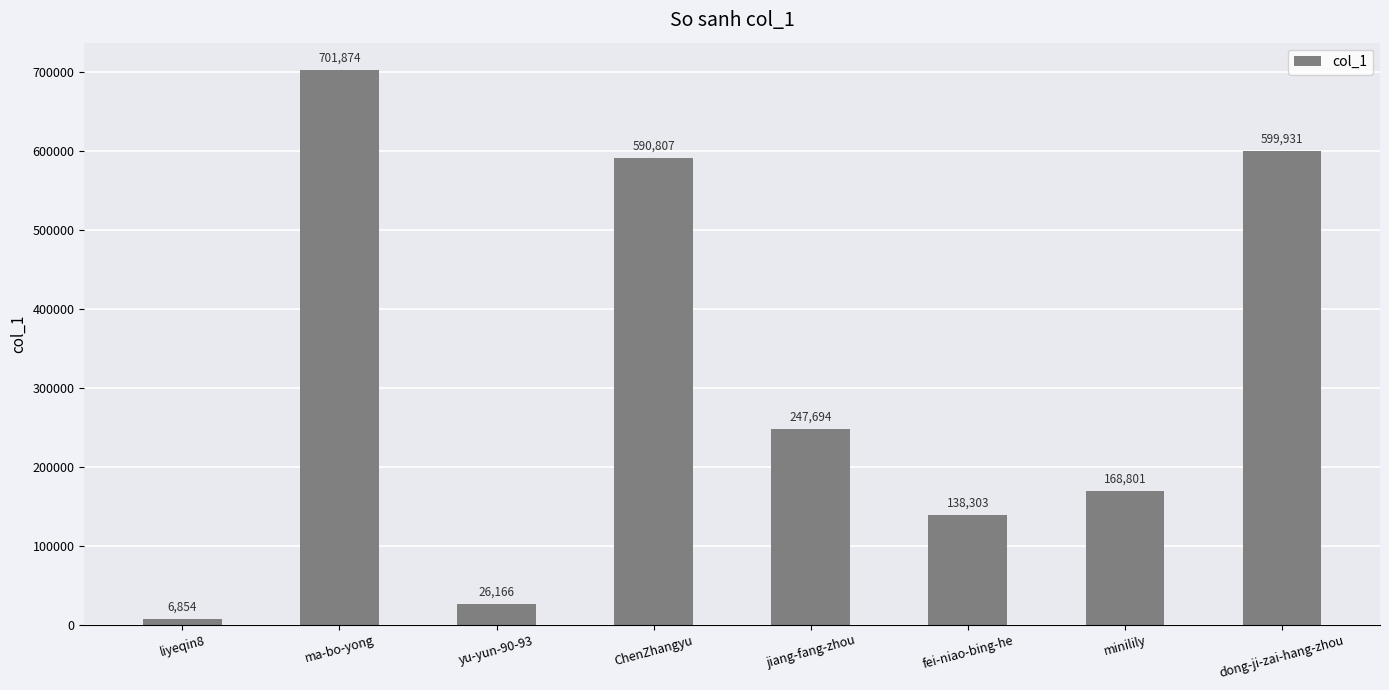

Reading right to left, list all the values displayed in this chart.

dong-ji-zai-hang-zhou=599931	minilily=168801	fei-niao-bing-he=138303	jiang-fang-zhou=247694	ChenZhangyu=590807	yu-yun-90-93=26166	ma-bo-yong=701874	liyeqin8=6854